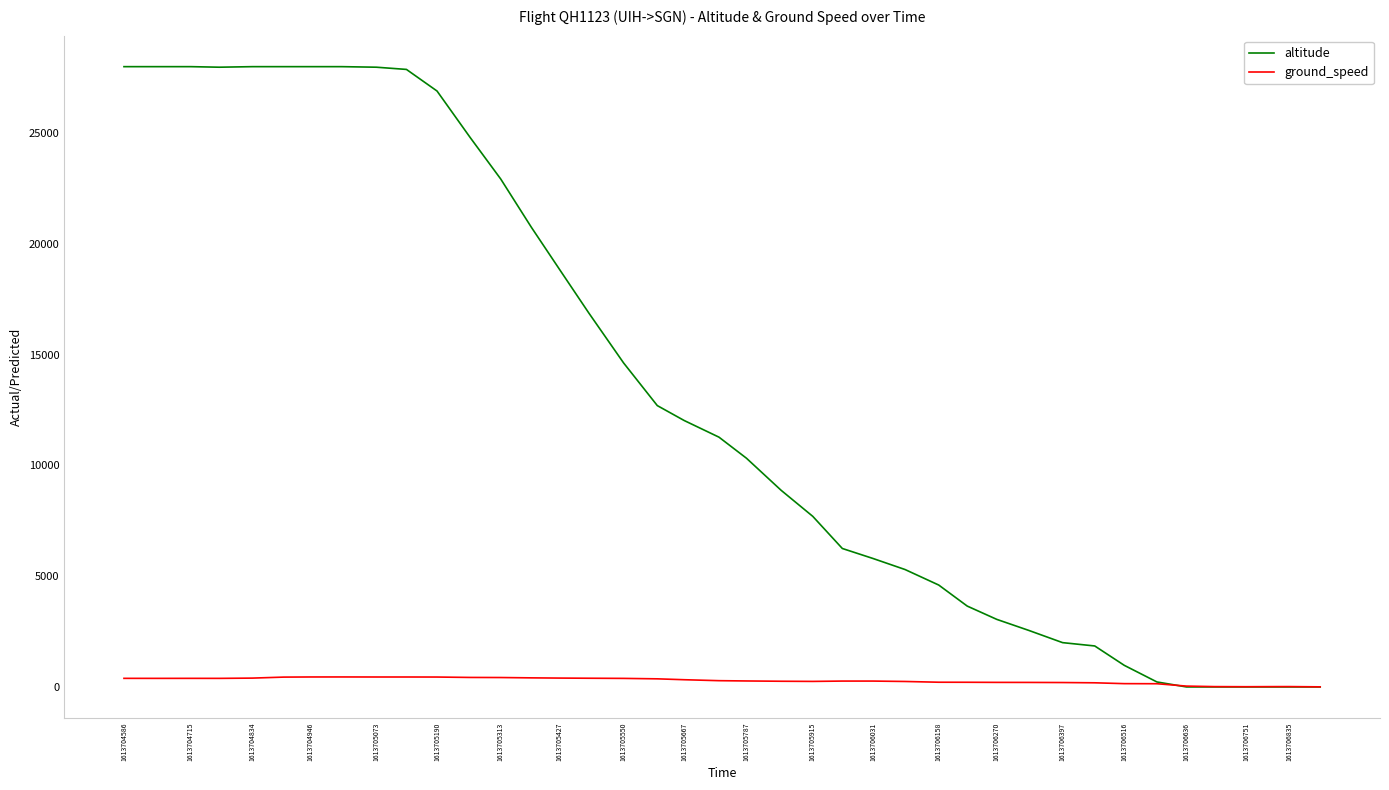

Rank the series by their maximum value, from highest to lowest.

altitude, ground_speed